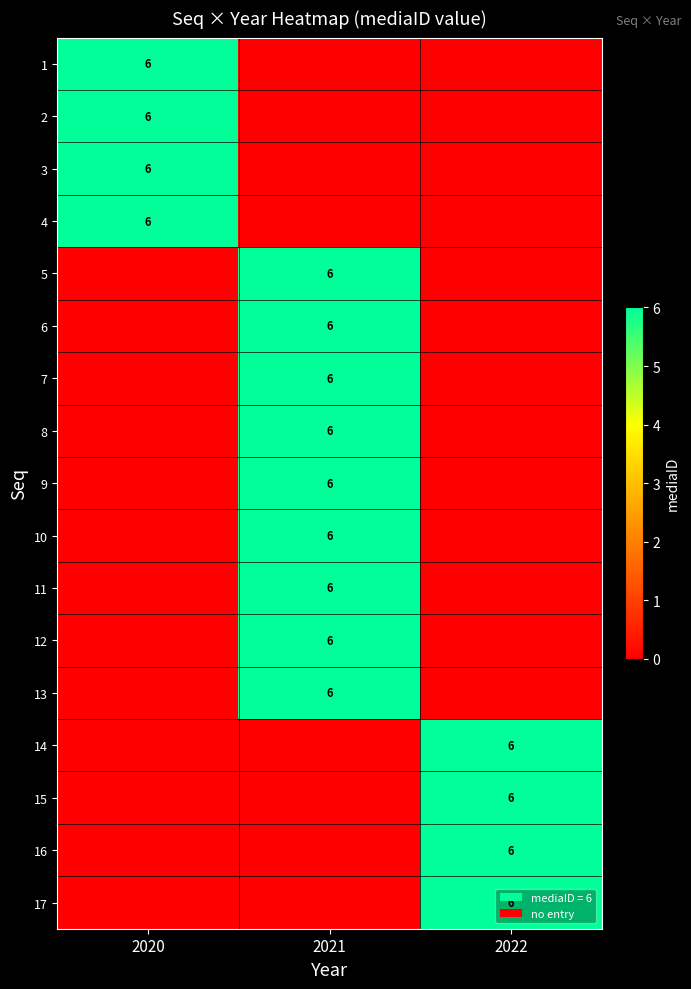

The 8 series shows 10 at 2021. True or false?

False